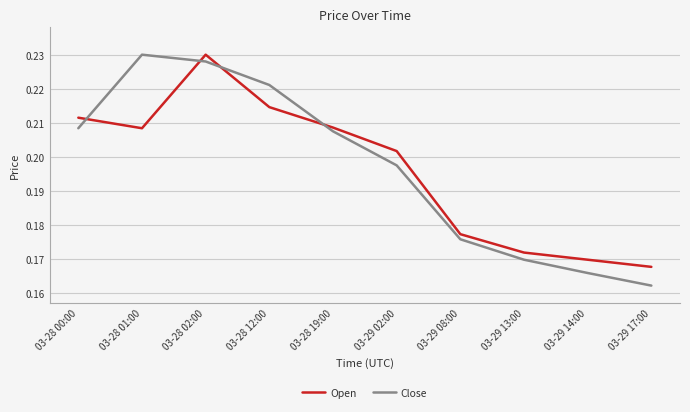

Where do Close and Open first cross each other?

03-28 00:00 and 03-28 01:00